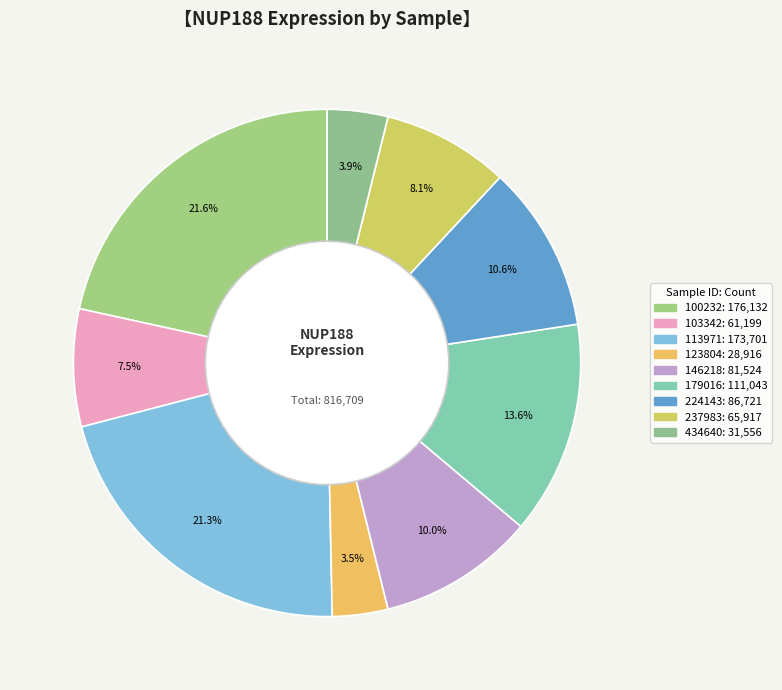

Which category has the biggest portion of the pie?

100232